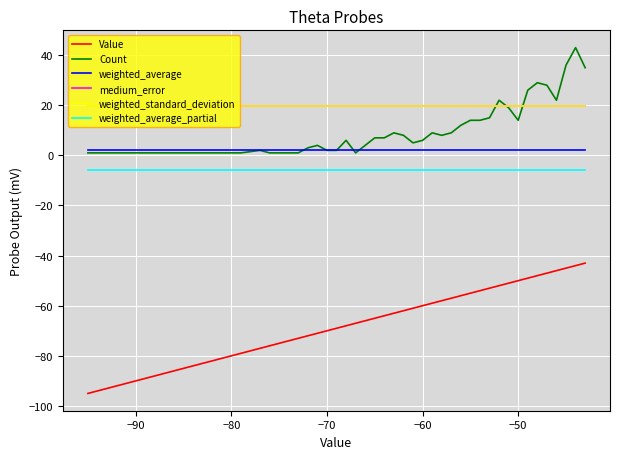

What is the average value of the weighted_average_partial series?

-5.9